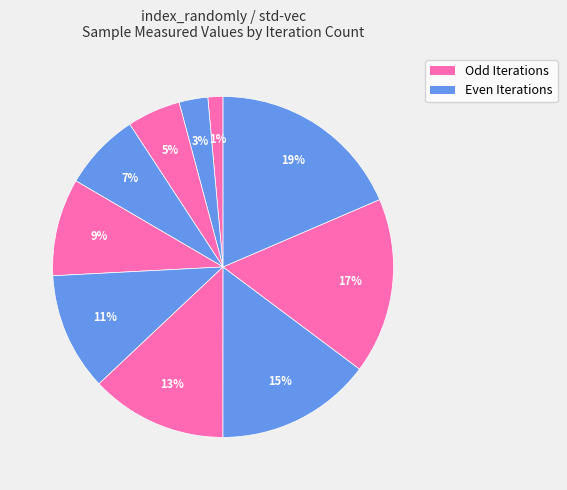

How many segments does this pie chart have?

10